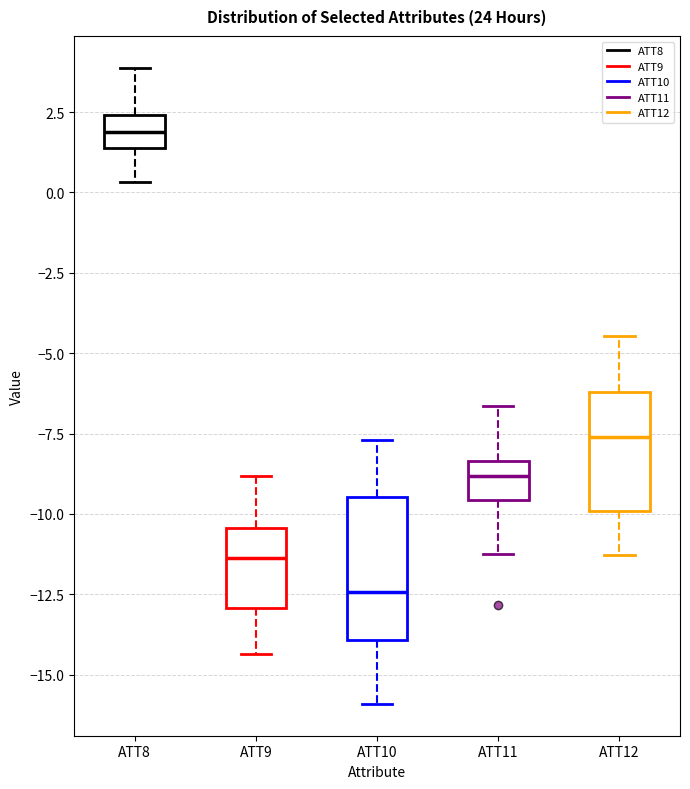

Reading left to right, read every box against the y-axis: the position of its median line, the range the box covers, and the ends of its whiskers. The values are not printed on the chart, so give them approximately, as read against the axis.

ATT8: median 2.0, box 1.5 to 2.5, whiskers 0.5 to 4.0
ATT9: median -11.5, box -13.0 to -10.5, whiskers -14.5 to -9.0
ATT10: median -12.5, box -14.0 to -9.5, whiskers -16.0 to -7.5
ATT11: median -9.0, box -9.5 to -8.5, whiskers -11.5 to -6.5
ATT12: median -7.5, box -10.0 to -6.0, whiskers -11.5 to -4.5